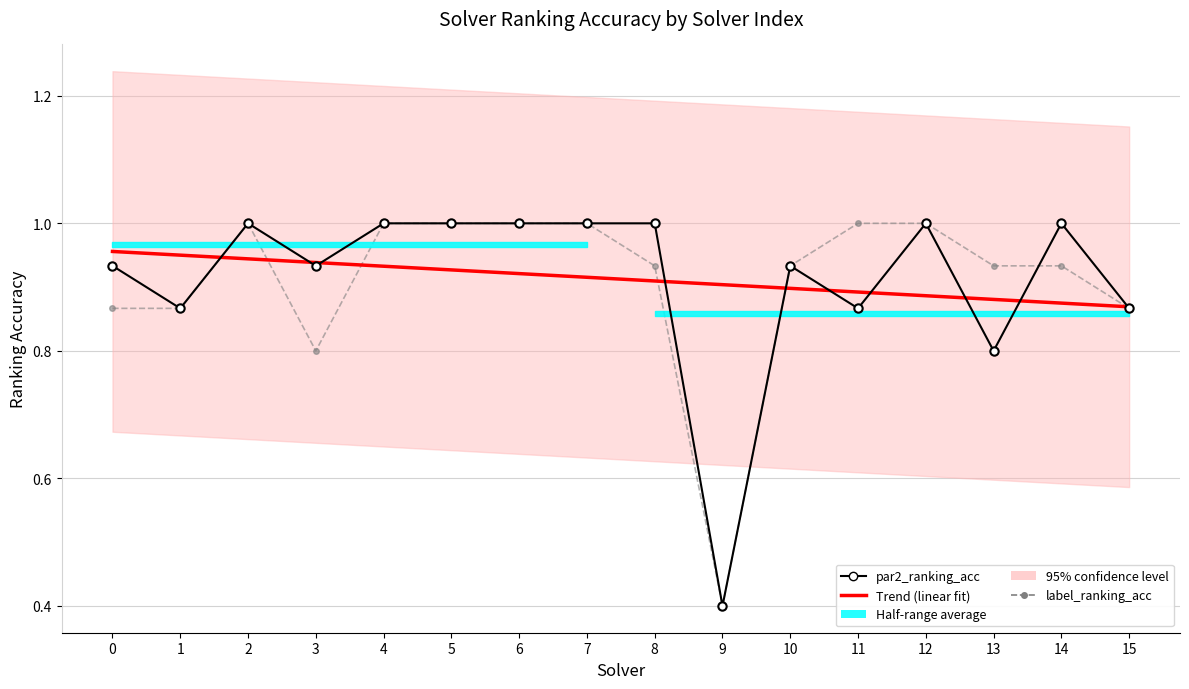

Is it true that label_ranking_acc equals 0.4 at 0?

False